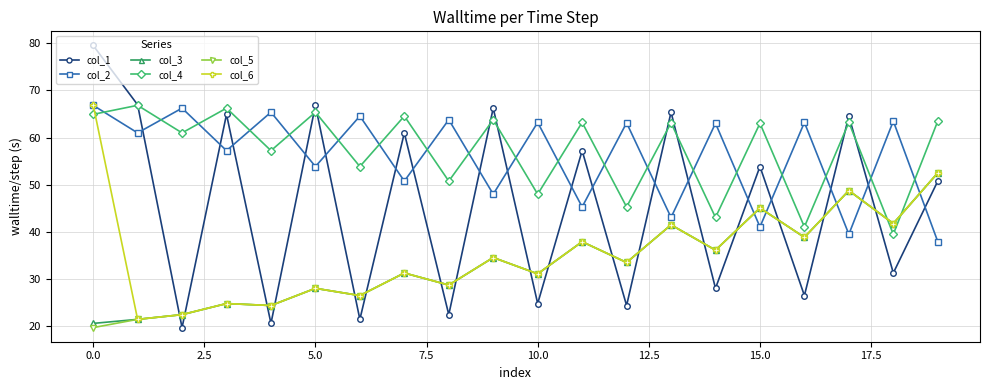

True or false: col_2 has more than 0 points higher than both neighbors.

True